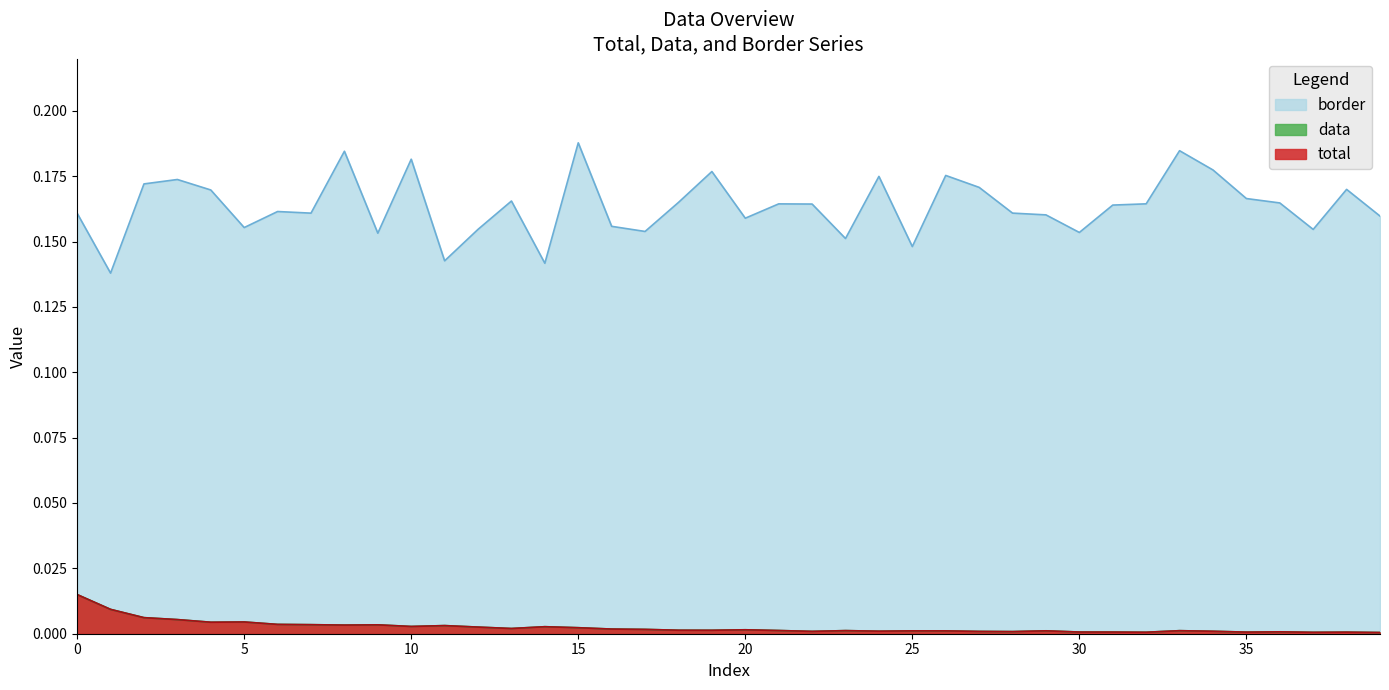

Is it true that data equals 0.0 at 37?

True